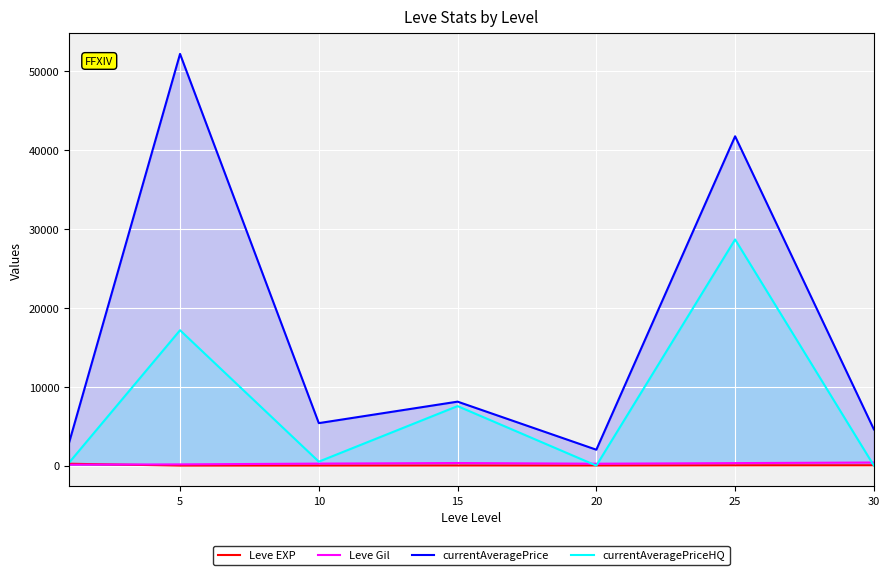

Which series has the largest range (max minus min)?

currentAveragePrice